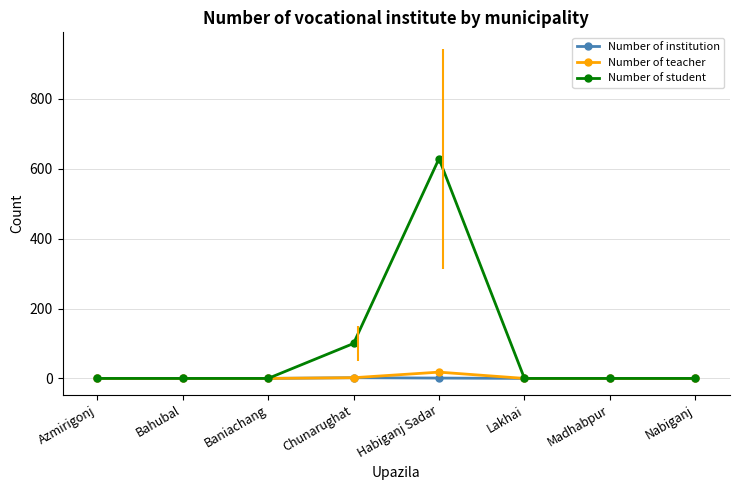

At which label is Number of teacher closest to 9?

Chunarughat